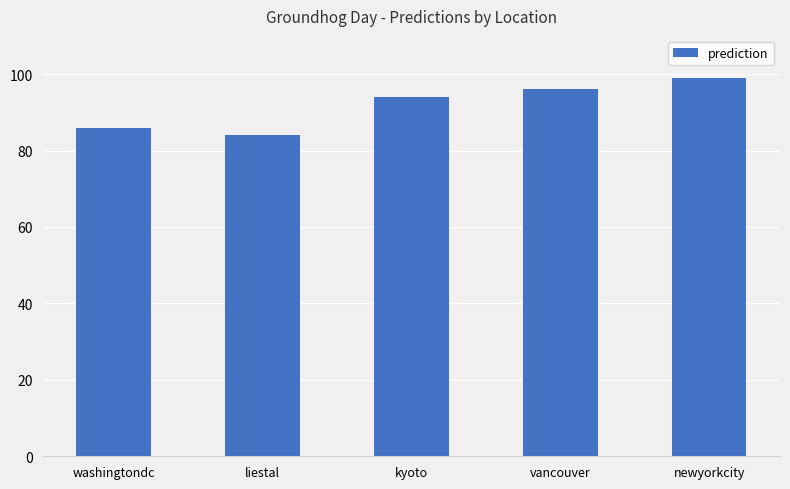

What is the difference between the maximum and second lowest values?

13